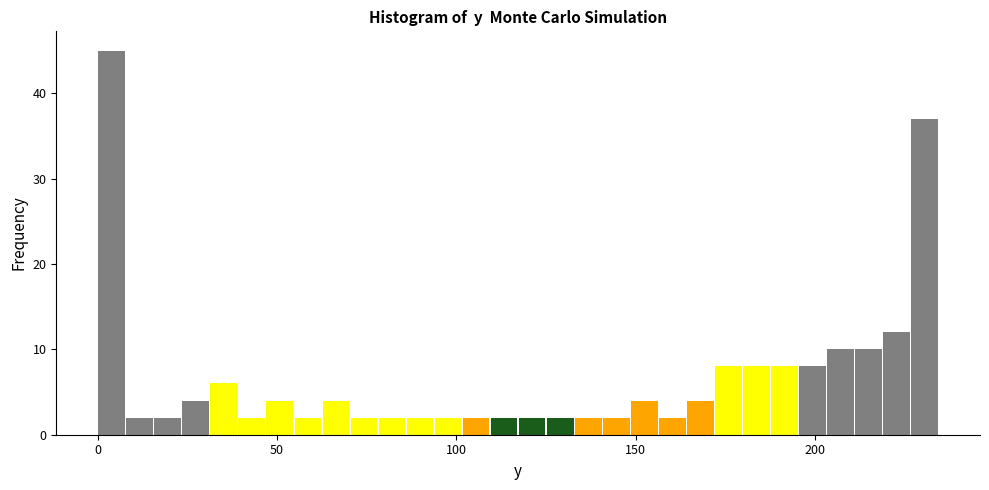

Around what value on the x-axis is the tallest bar? Give the approximate position of its centre, as read against the axis.

5